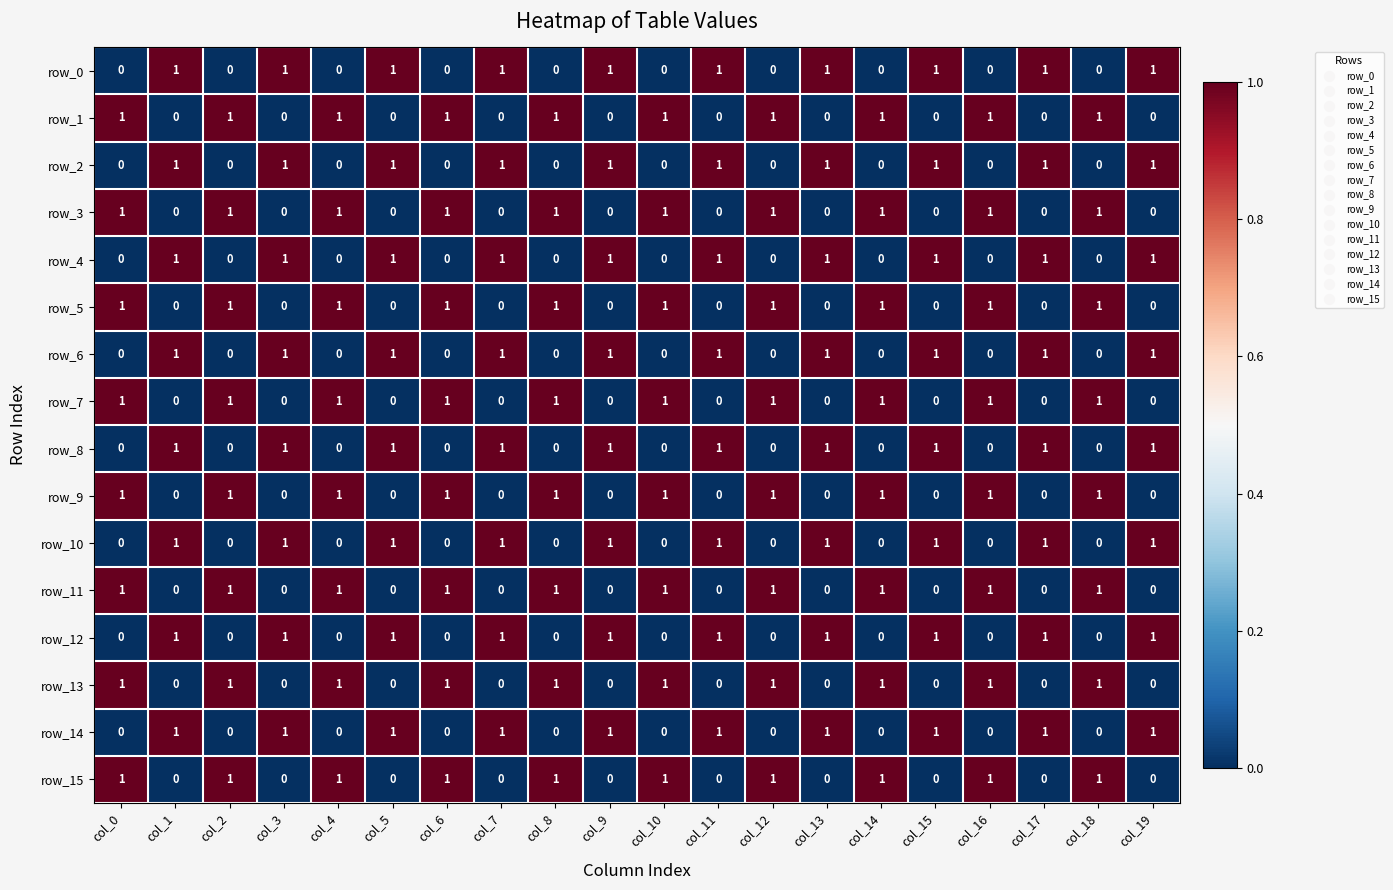

What is the sum of the row_11 values at col_4 and col_14?

2